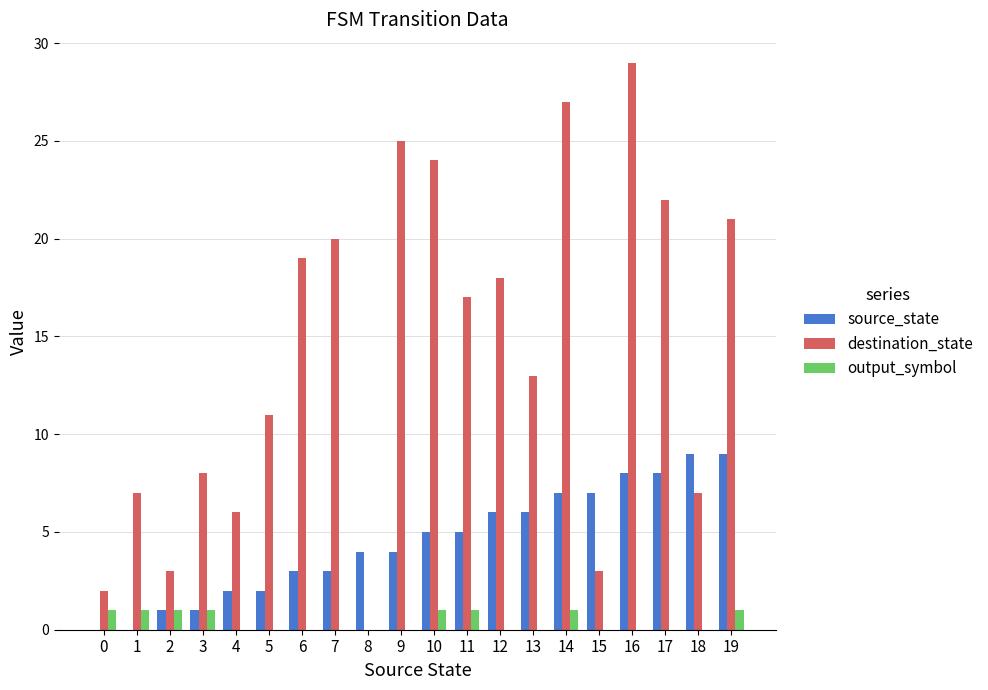

The value of output_symbol at 6 is 0. True or false?

True